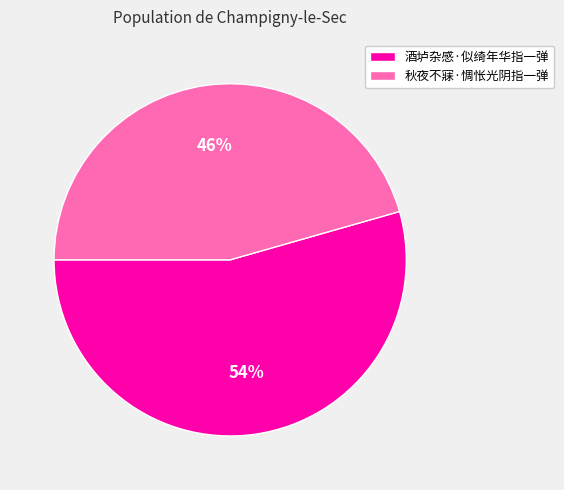

What percentage is the 秋夜不寐·惆怅光阴指一弹 slice, to the nearest percent?

46%